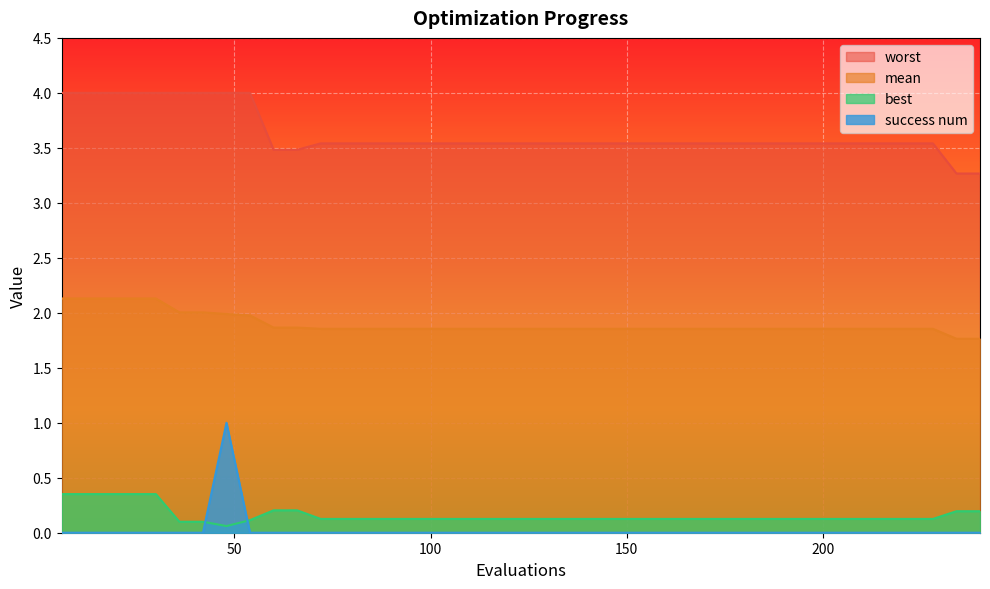

At which category does the chart reach its peak across all series?

6